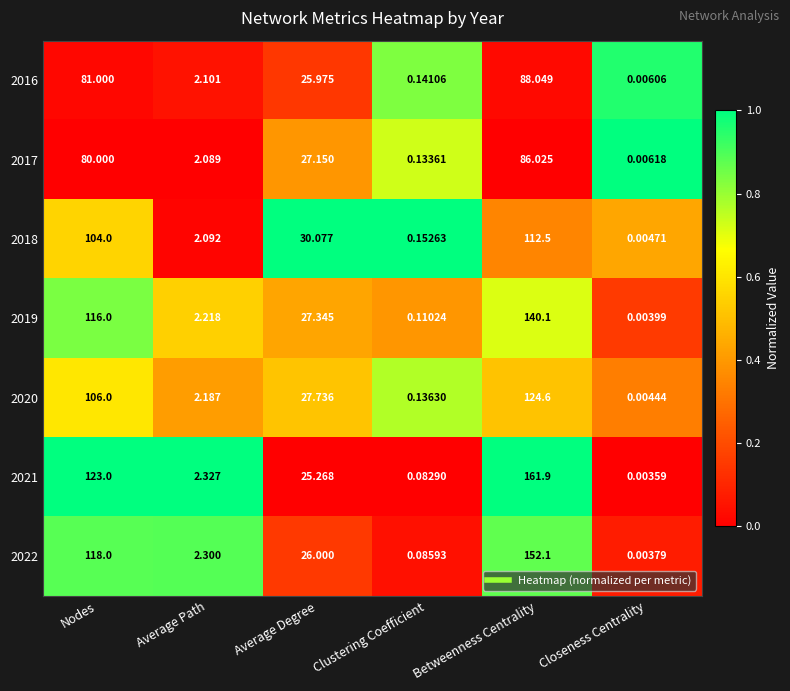

List the series in order of their peak value, lowest first.

2017, 2016, 2018, 2020, 2019, 2022, 2021